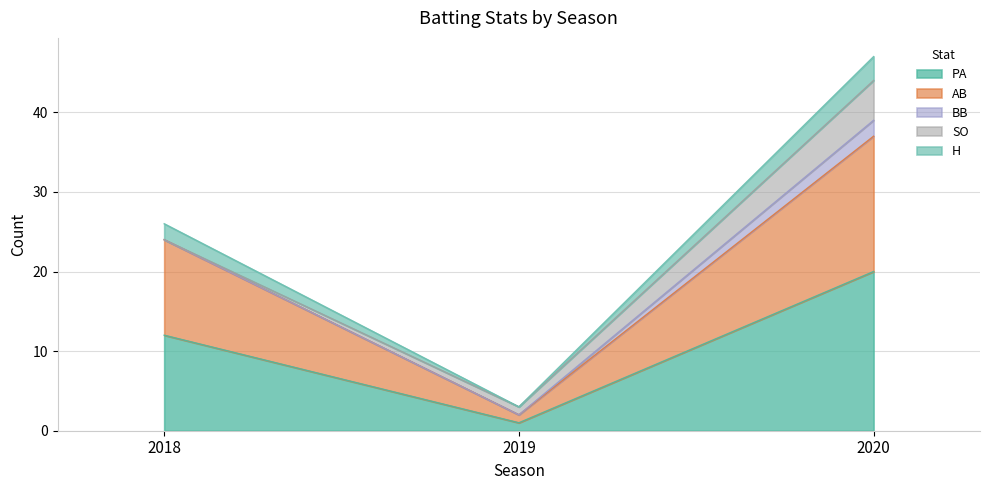

Reading left to right, transcribe the values for PA.

12	1	20